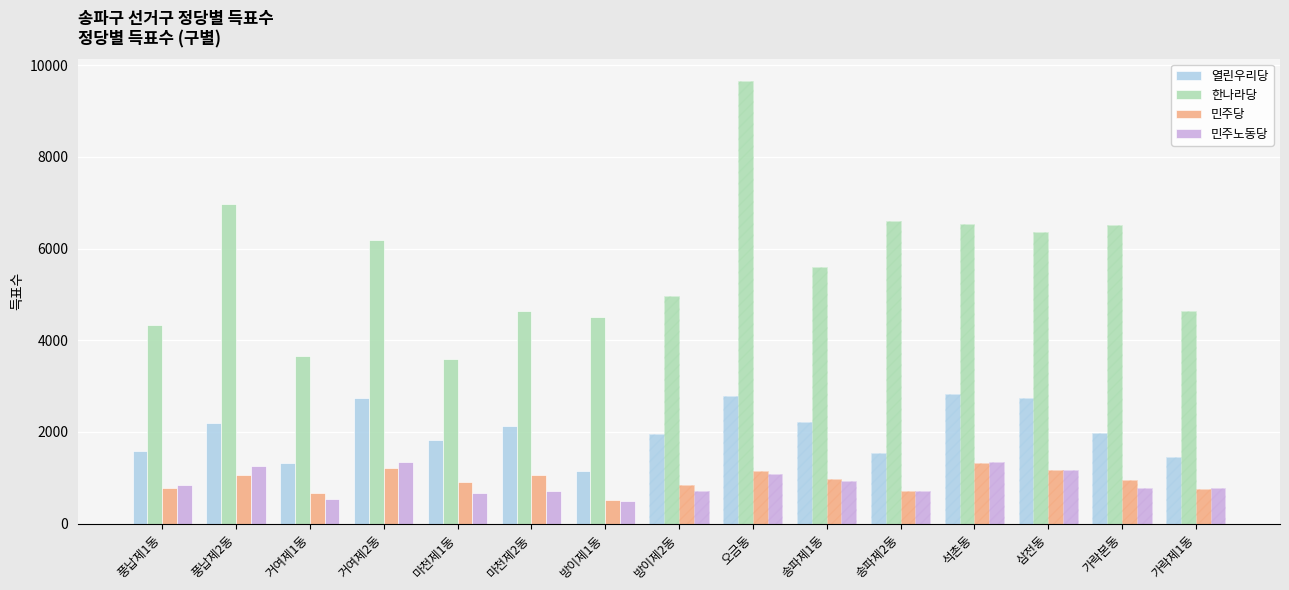

What is the spread (max minus min) of values at 방이제1동?

4008